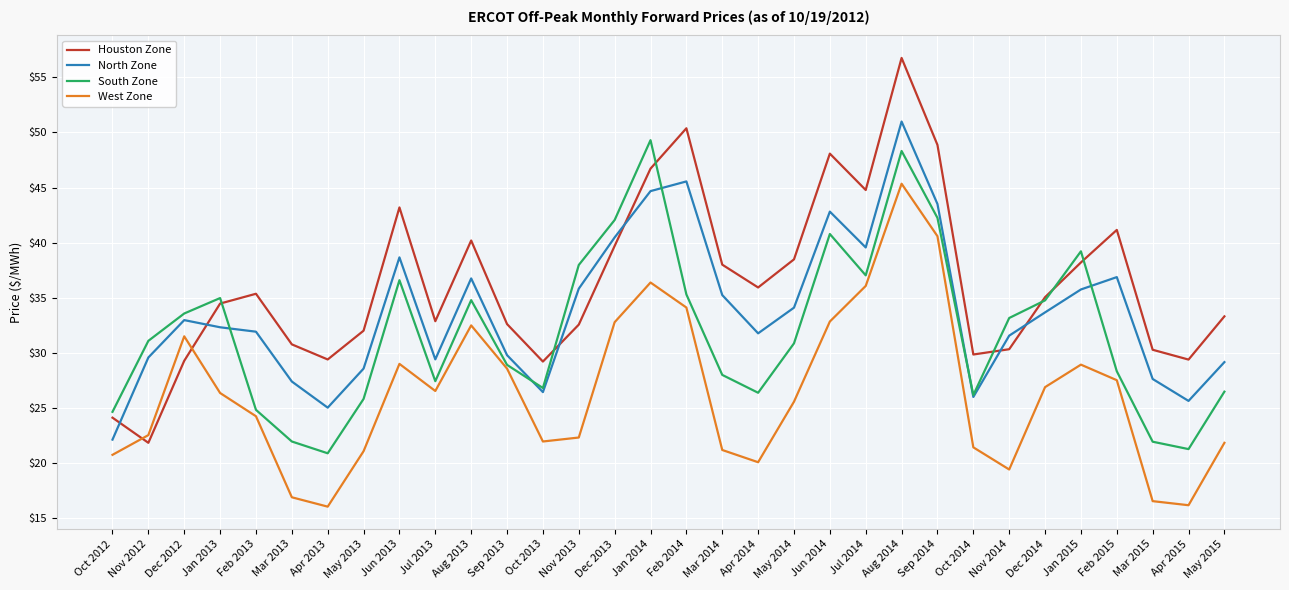

At which category is the sum across all series the highest?

Aug 2014